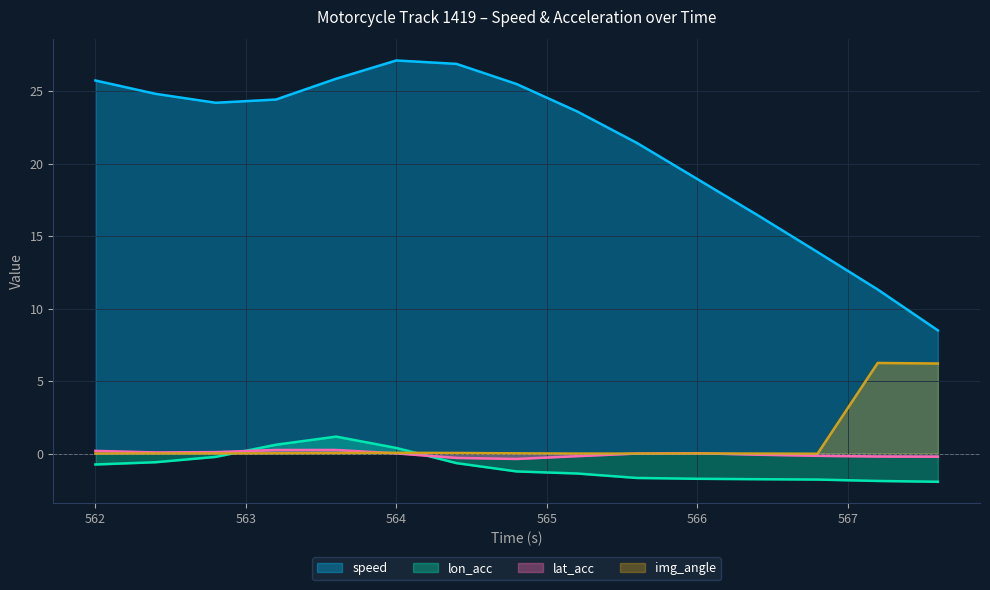

Rank the categories by img_angle value from lowest to highest.

566.8, 565.6, 562.0, 565.2, 566.4, 566.0, 562.4, 562.8, 564.8, 563.2, 563.6, 564.4, 564.0, 567.6, 567.2